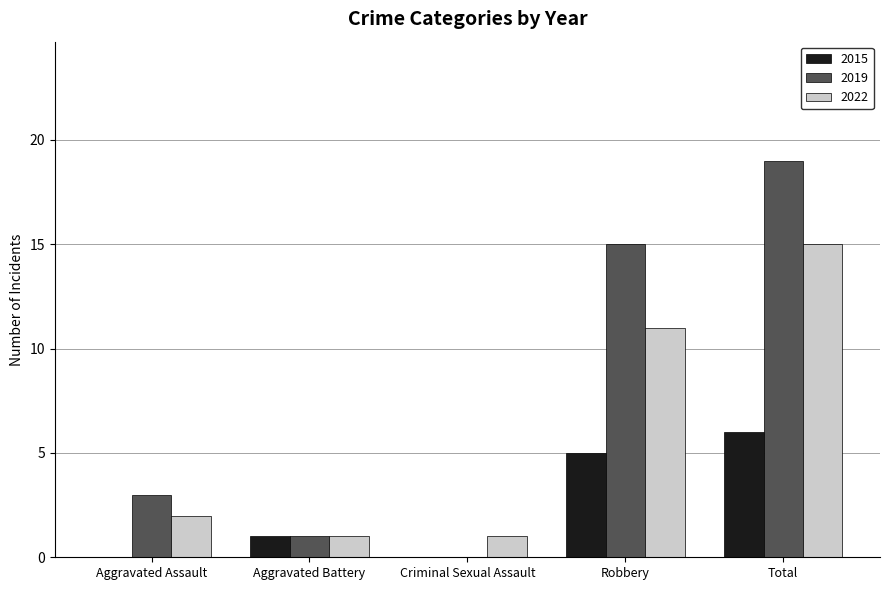

The value of 2022 at Aggravated Assault is 2. True or false?

True